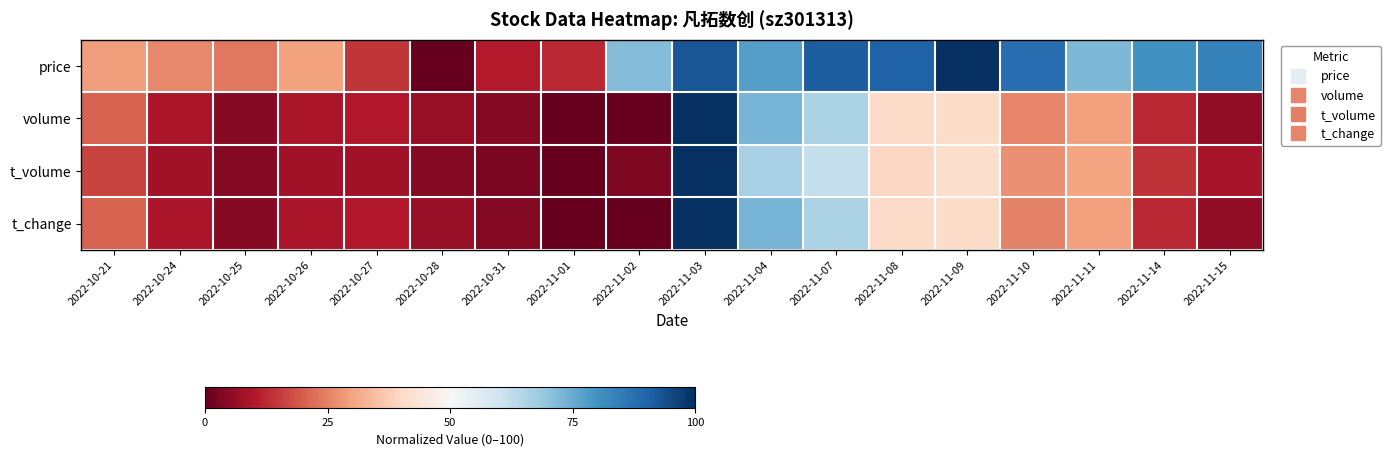

Reading left to right, list all the values displayed in this chart.

price: 2022-10-21=29.2	2022-10-24=26.1	2022-10-25=23.7	2022-10-26=29.9	2022-10-27=14.4	2022-10-28=0.0	2022-10-31=10.4	2022-11-01=12.2	2022-11-02=71.6	2022-11-03=92.8	2022-11-04=77.7	2022-11-07=91.2	2022-11-08=90.5	2022-11-09=100.0	2022-11-10=88.0	2022-11-11=72.3	2022-11-14=80.2	2022-11-15=83.7
volume: 2022-10-21=20.6	2022-10-24=9.3	2022-10-25=4.7	2022-10-26=9.3	2022-10-27=10.1	2022-10-28=6.6	2022-10-31=4.2	2022-11-01=0.0	2022-11-02=0.3	2022-11-03=100.0	2022-11-04=73.4	2022-11-07=65.7	2022-11-08=40.5	2022-11-09=40.7	2022-11-10=25.4	2022-11-11=29.7	2022-11-14=12.4	2022-11-15=5.8
t_volume: 2022-10-21=16.4	2022-10-24=8.1	2022-10-25=4.1	2022-10-26=7.8	2022-10-27=7.9	2022-10-28=4.2	2022-10-31=2.9	2022-11-01=0.0	2022-11-02=3.2	2022-11-03=100.0	2022-11-04=66.1	2022-11-07=62.0	2022-11-08=39.8	2022-11-09=41.3	2022-11-10=27.0	2022-11-11=30.2	2022-11-14=13.7	2022-11-15=8.8
t_change: 2022-10-21=20.6	2022-10-24=9.3	2022-10-25=4.7	2022-10-26=9.2	2022-10-27=10.1	2022-10-28=6.6	2022-10-31=4.2	2022-11-01=0.0	2022-11-02=0.2	2022-11-03=100.0	2022-11-04=73.4	2022-11-07=65.7	2022-11-08=40.5	2022-11-09=40.7	2022-11-10=25.4	2022-11-11=29.7	2022-11-14=12.4	2022-11-15=5.8